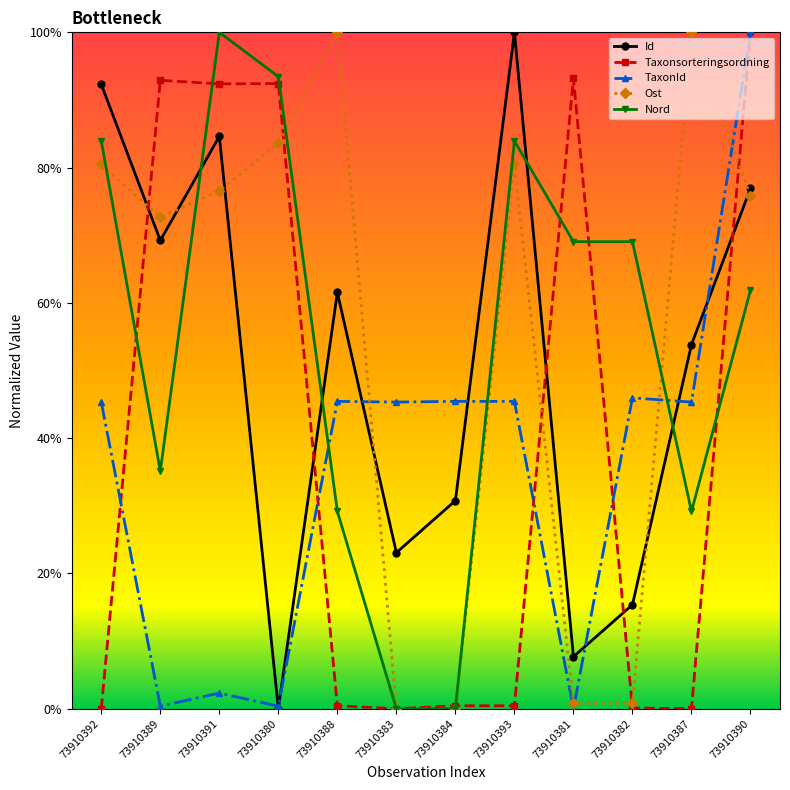

Reading left to right, what are all the values shown in this chart?

Id: 0.9	0.7	0.8	0.0	0.6	0.2	0.3	1.0	0.1	0.2	0.5	0.8
Taxonsorteringsordning: 0.0	0.9	0.9	0.9	0.0	0.0	0.0	0.0	0.9	0.0	0.0	1.0
TaxonId: 0.5	0.0	0.0	0.0	0.5	0.5	0.5	0.5	0.0	0.5	0.5	1.0
Ost: 0.8	0.7	0.8	0.8	1.0	0.0	0.0	0.8	0.0	0.0	1.0	0.8
Nord: 0.8	0.4	1.0	0.9	0.3	0.0	0.0	0.8	0.7	0.7	0.3	0.6